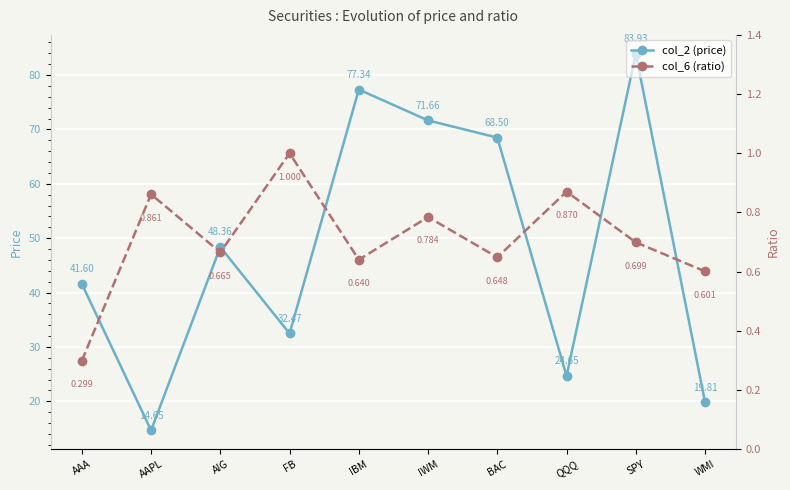

Rank the categories by col_2 (price) value from lowest to highest.

AAPL, WMI, QQQ, FB, AAA, AIG, BAC, IWM, IBM, SPY